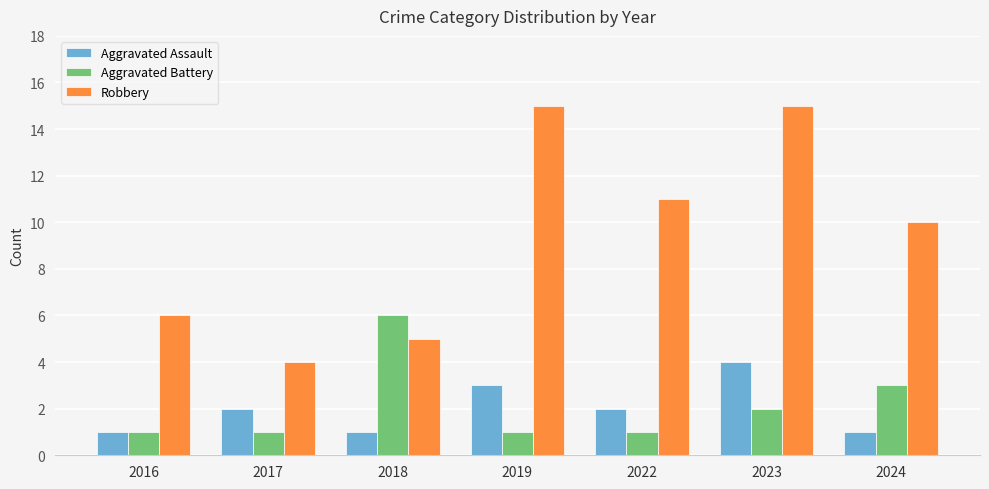

What is the spread (max minus min) of values at 2024?

9